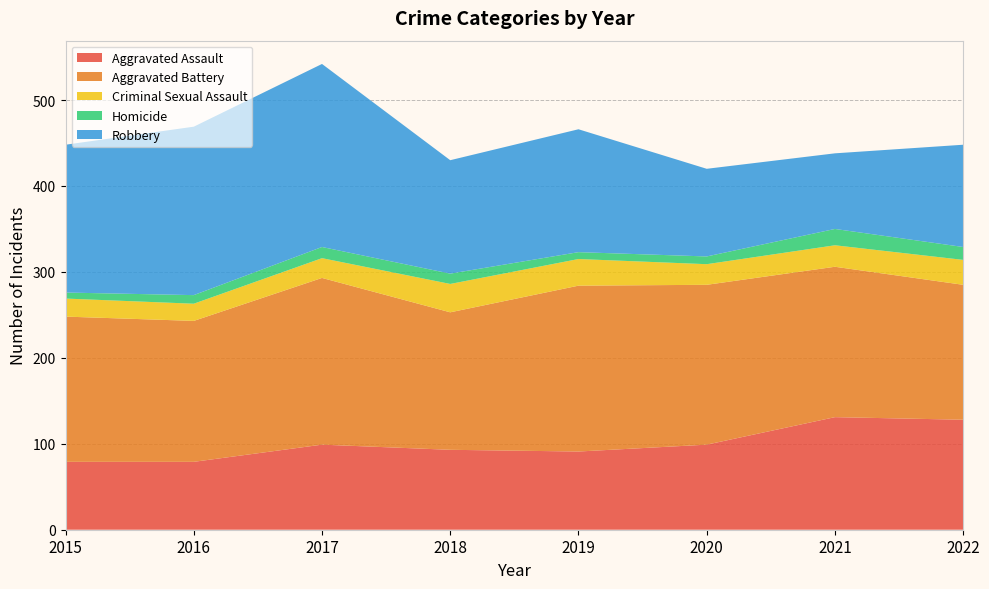

Reading left to right, extract all data points from this chart.

Aggravated Assault: 79	79	99	93	91	99	131	128
Aggravated Battery: 169	164	194	160	193	186	175	157
Criminal Sexual Assault: 21	20	23	33	31	24	25	29
Homicide: 7	10	13	12	8	9	19	15
Robbery: 172	196	213	132	143	102	88	119